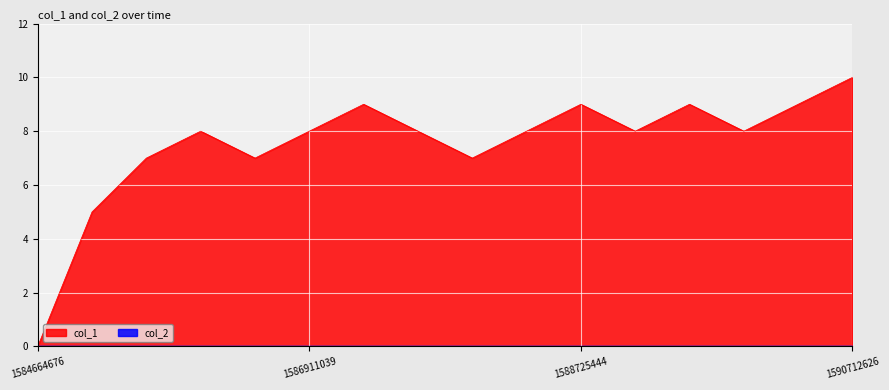

The value at 1584664676 is 0. True or false?

True